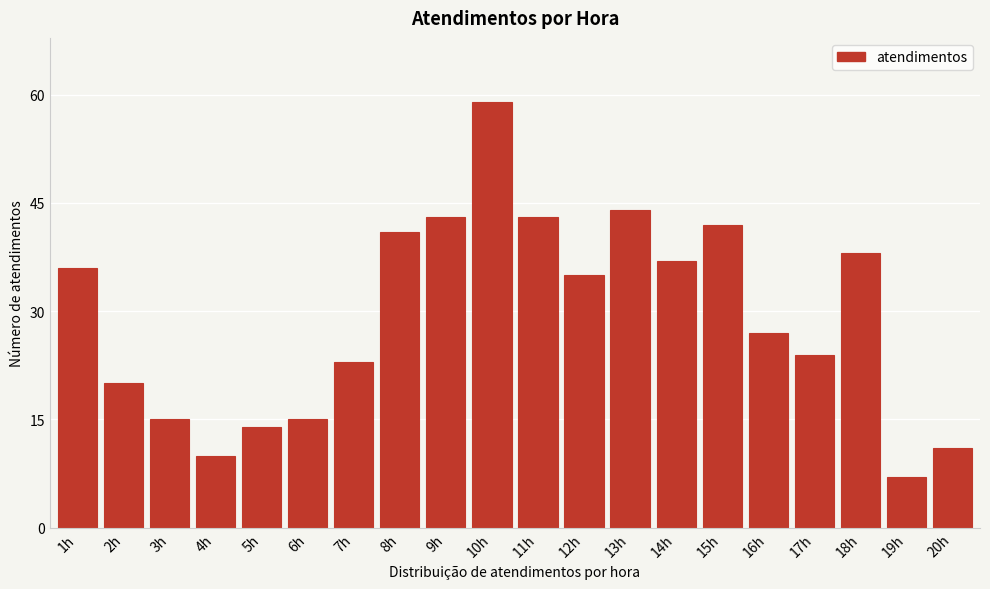

Reading left to right, list all the values displayed in this chart.

36	20	15	10	14	15	23	41	43	59	43	35	44	37	42	27	24	38	7	11